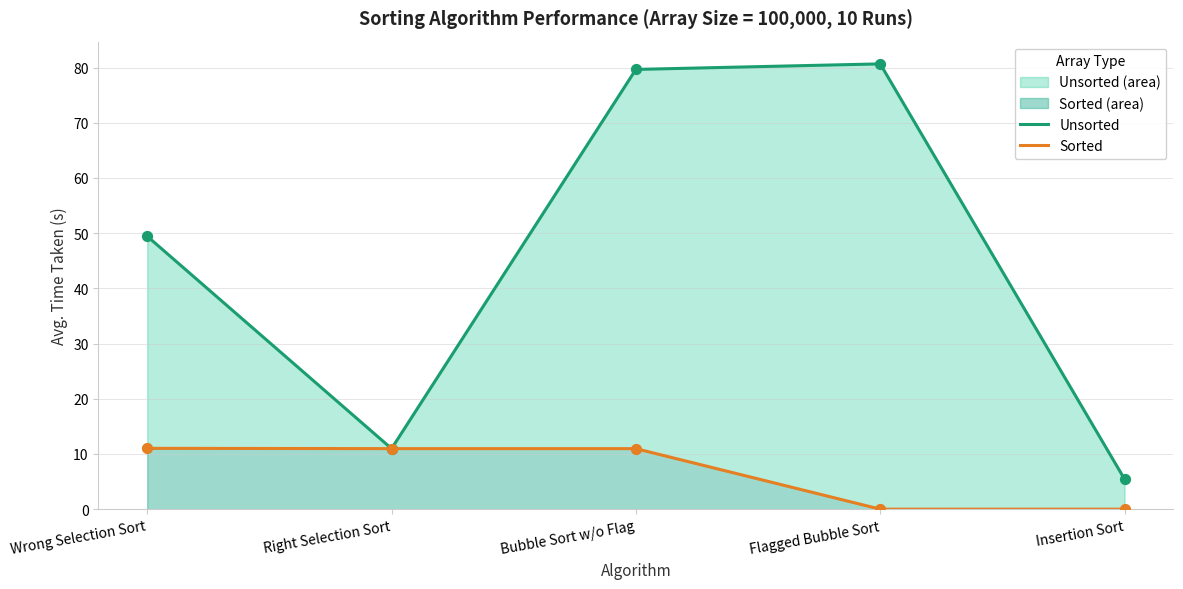

Which series has the largest total across all categories?

Unsorted